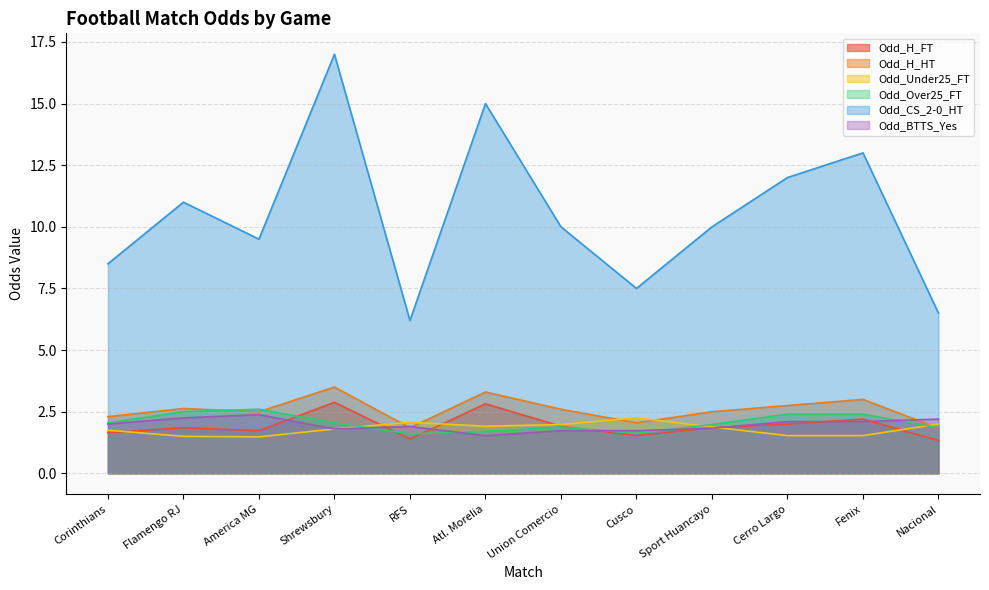

Is it true that Odd_Over25_FT equals 3.3 at Cerro Largo?

False